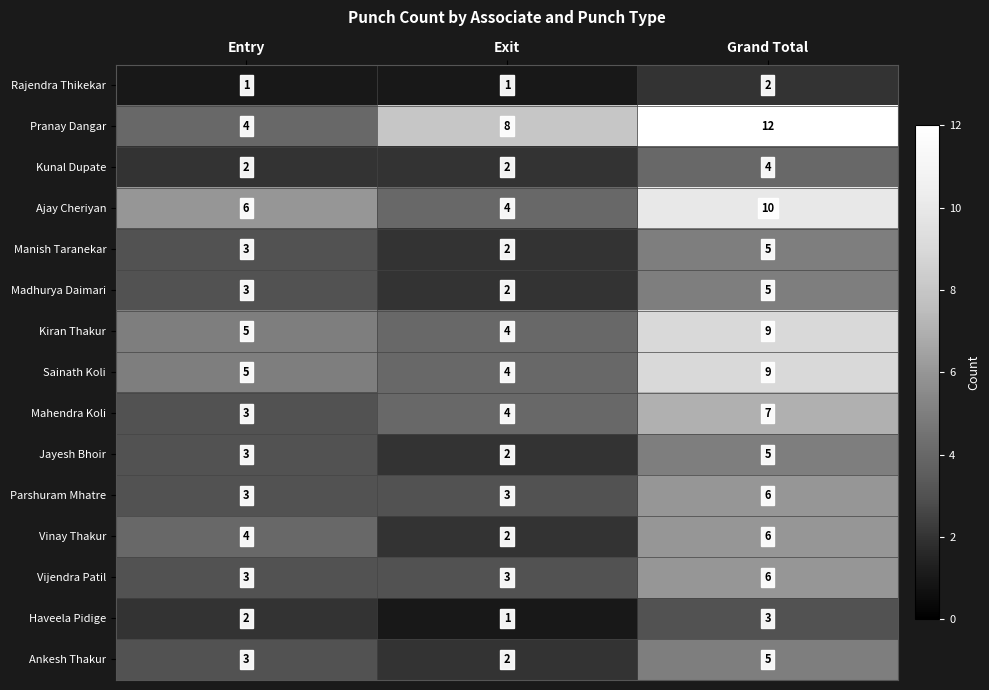

The Kunal Dupate series shows 2 at Entry. True or false?

True